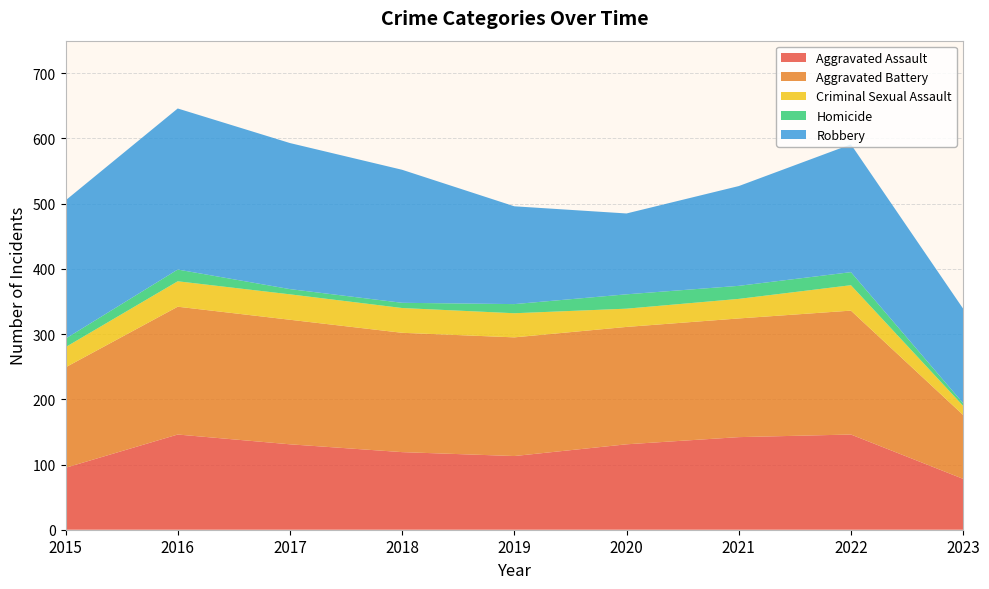

Reading right to left, what are all the values shown in this chart?

Aggravated Assault: 78	146	142	131	113	119	131	146	95
Aggravated Battery: 98	190	182	180	182	183	191	196	154
Criminal Sexual Assault: 14	39	30	28	37	38	39	39	31
Homicide: 4	20	20	22	14	8	8	18	13
Robbery: 145	196	153	124	150	204	224	247	212